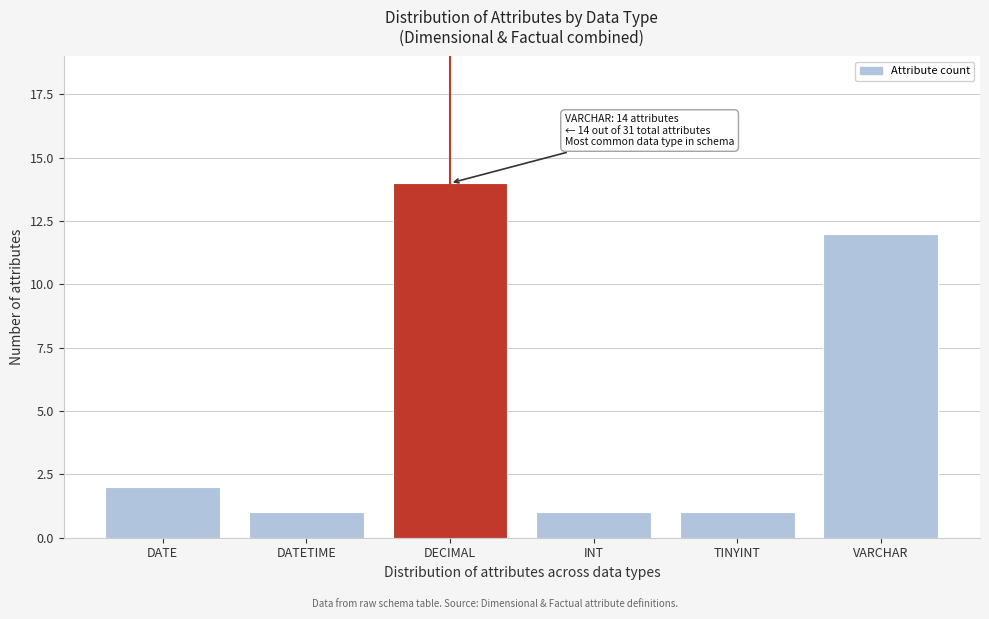

Reading right to left, list all the values displayed in this chart.

12	1	1	14	1	2